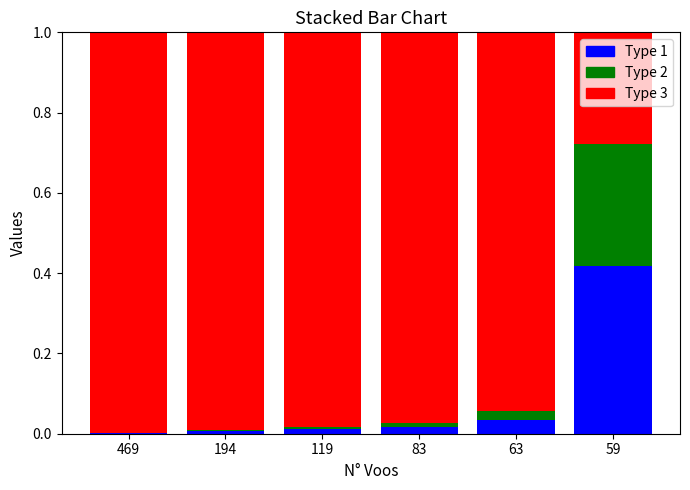

True or false: Capacidade operacional [ha/h] has a value of 0.0 at 119.

False